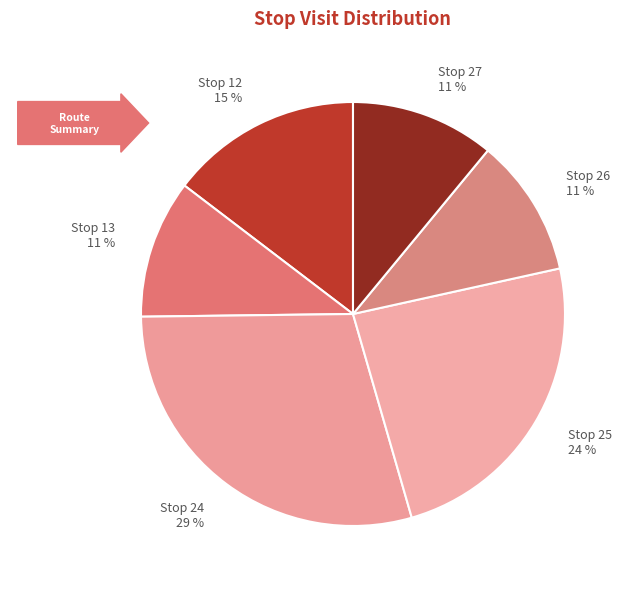

What is the ratio of the value at Stop 27 to the value at Stop 25?

0.5